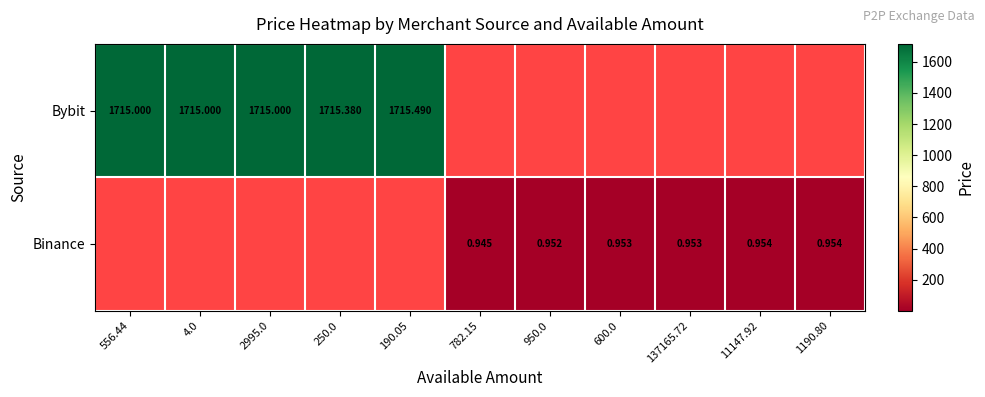

Between 782.15 and 250.0, which is larger?

250.0